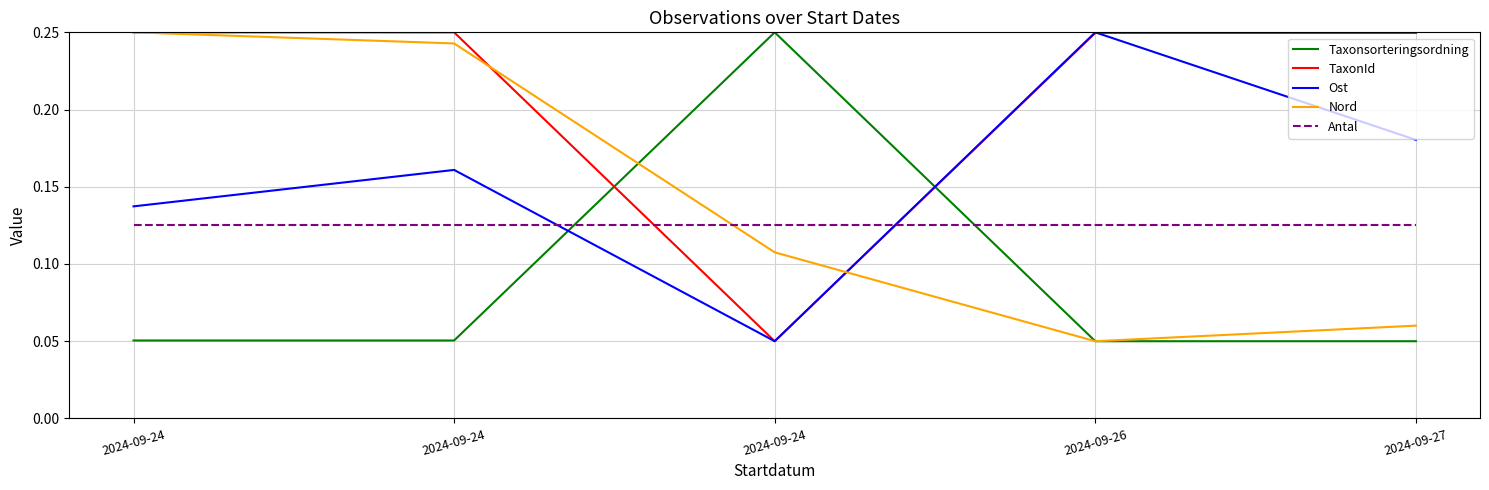

Which series has the widest spread of values?

Taxonsorteringsordning